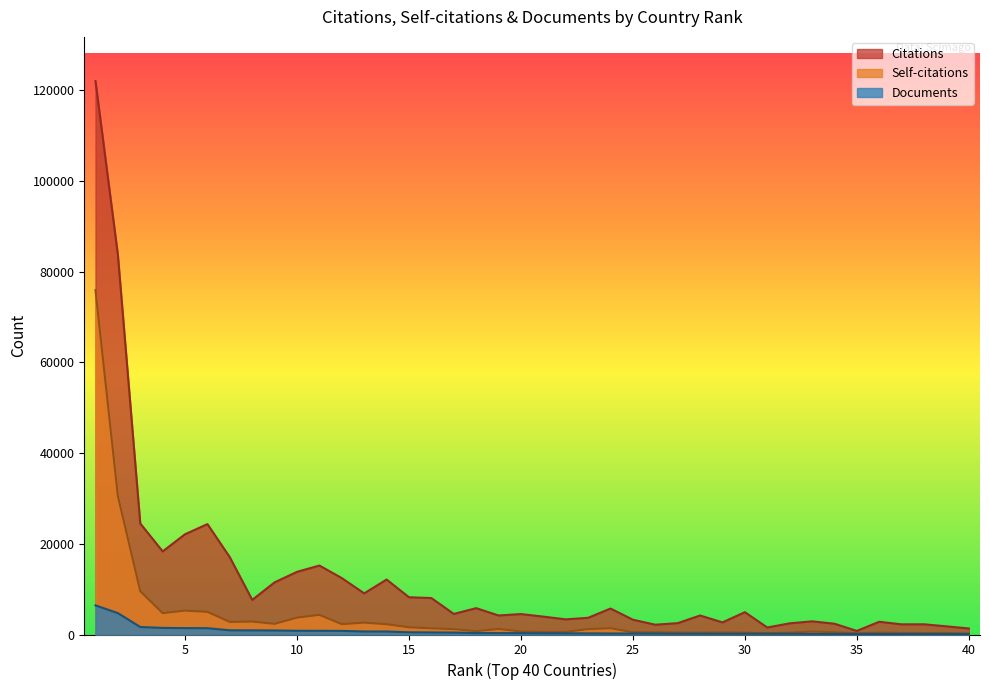

Does the chart have visible grid lines?

No